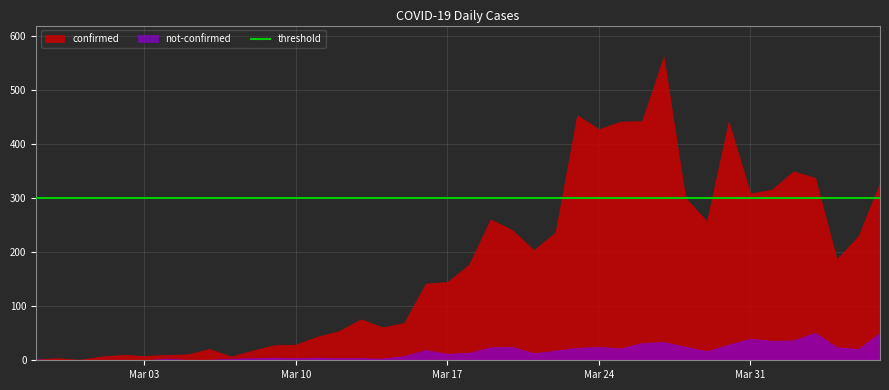

Reading left to right, extract all data points from this chart.

confirmed: 2	4	1	7	10	8	10	11	21	7	18	28	29	44	54	76	61	69	142	145	177	261	241	204	237	454	428	442	443	562	301	257	442	309	316	350	338	187	230	329
not-confirmed: 2	0	0	1	1	0	3	1	1	3	4	5	4	5	4	4	3	8	19	12	14	24	25	13	18	23	25	22	32	34	25	17	29	40	36	37	51	24	21	51